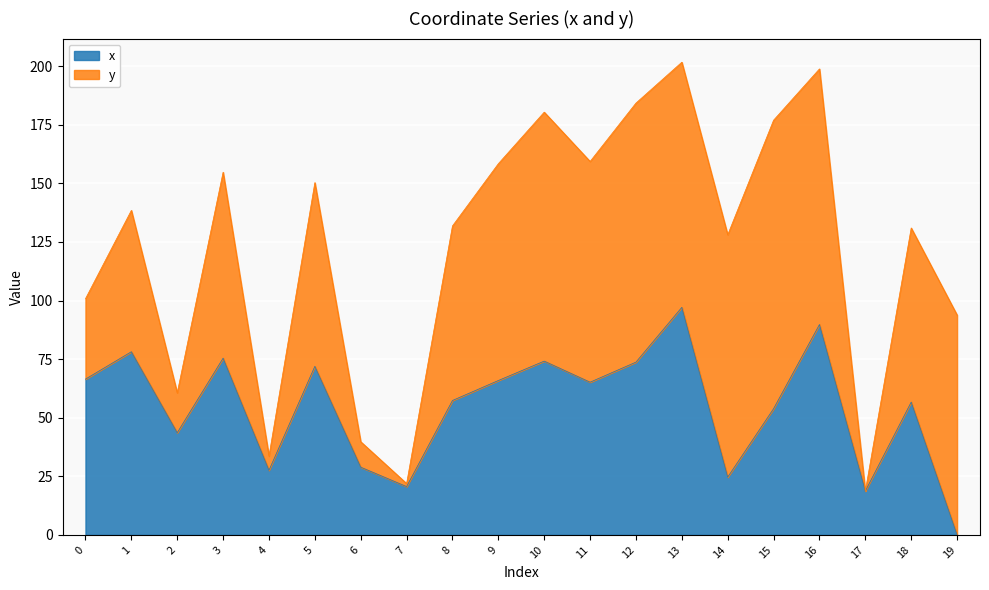

What is the value of the 8th point from the left?

20.6